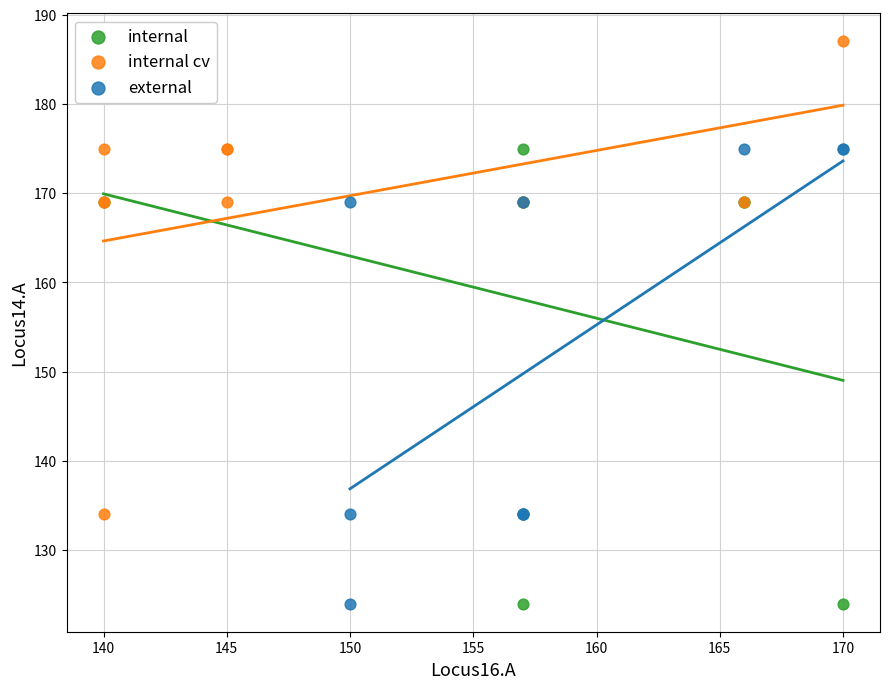

Which series has the widest spread of Y values?

internal cv